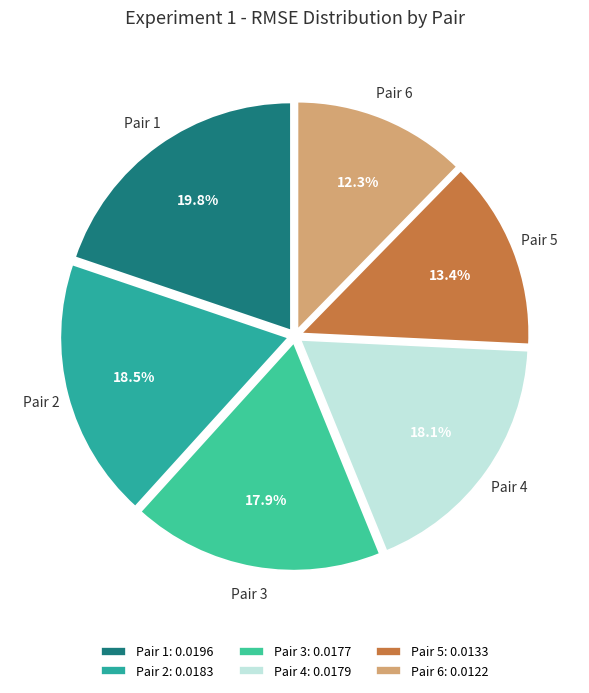

To the nearest percent, what is the combined percentage of Pair 4 and Pair 3?

36%